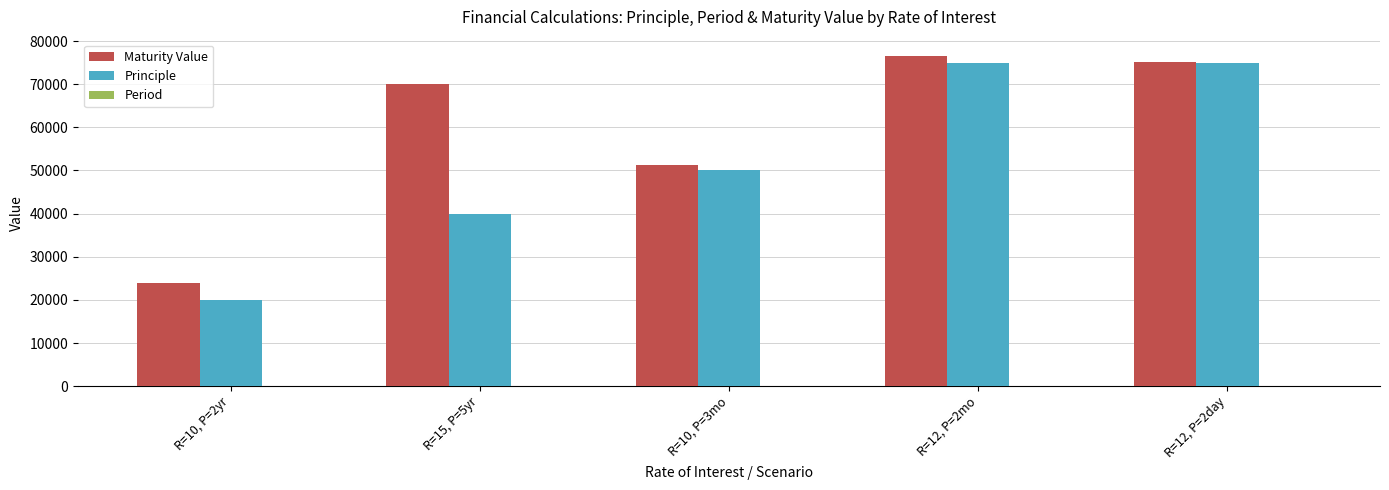

Between R=10, P=2yr and R=12, P=2day, which series saw the biggest shift?

Principle